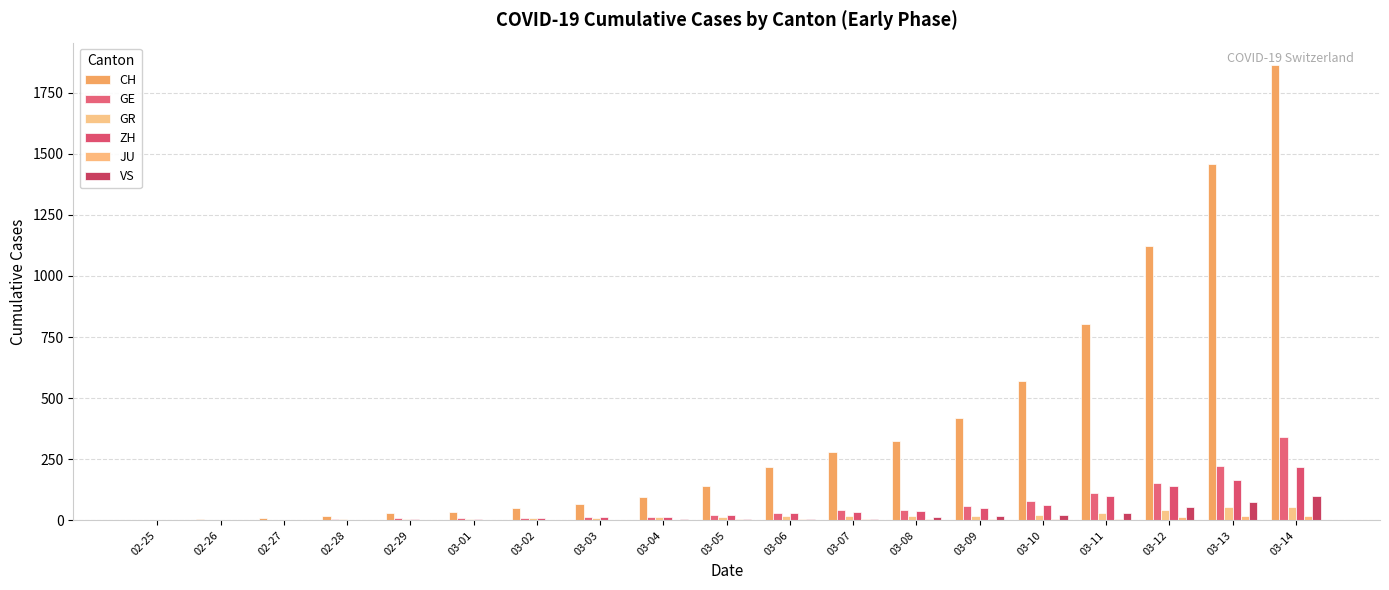

Is the value of GE at 03-12 greater than the value of ZH at 03-12?

Yes